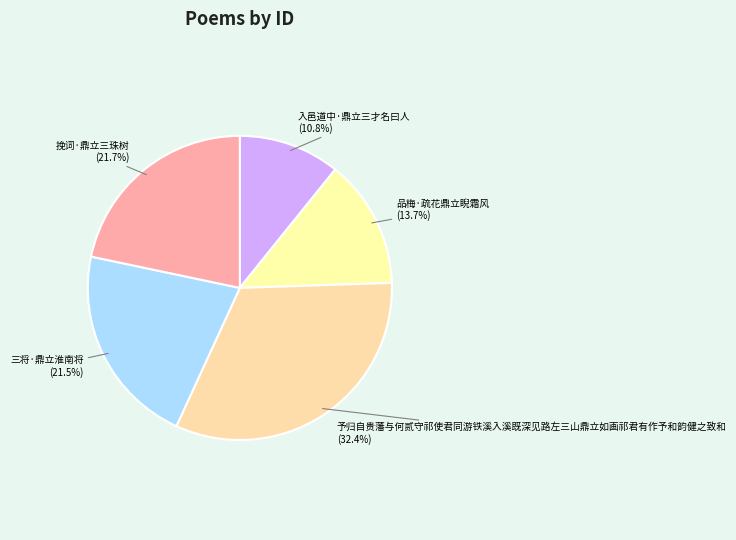

Is it true that 入邑道中·鼎立三才名曰人 is 11% of the pie?

True